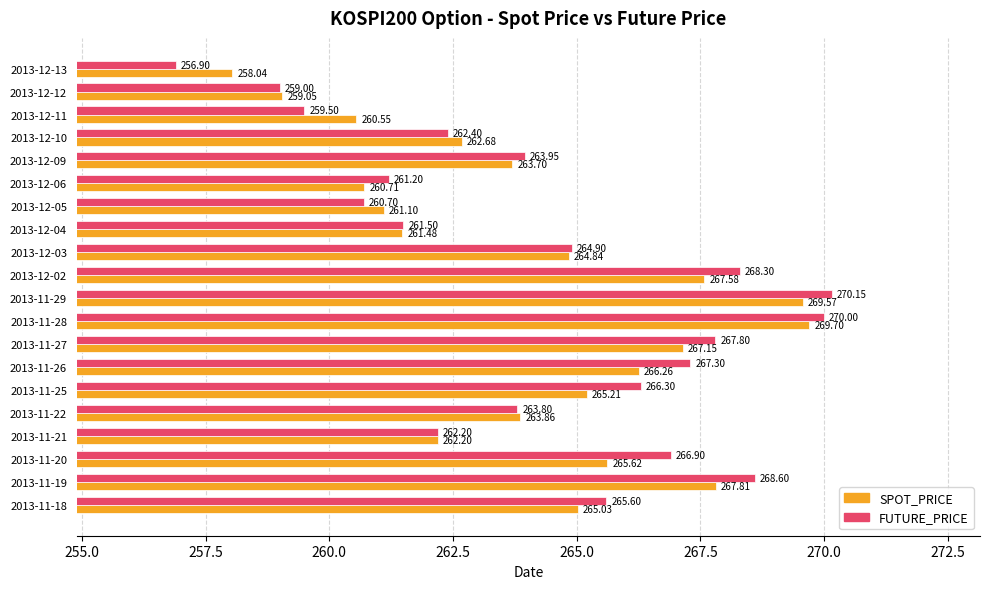

Where is FUTURE_PRICE nearest to the value 263?

2013-12-10